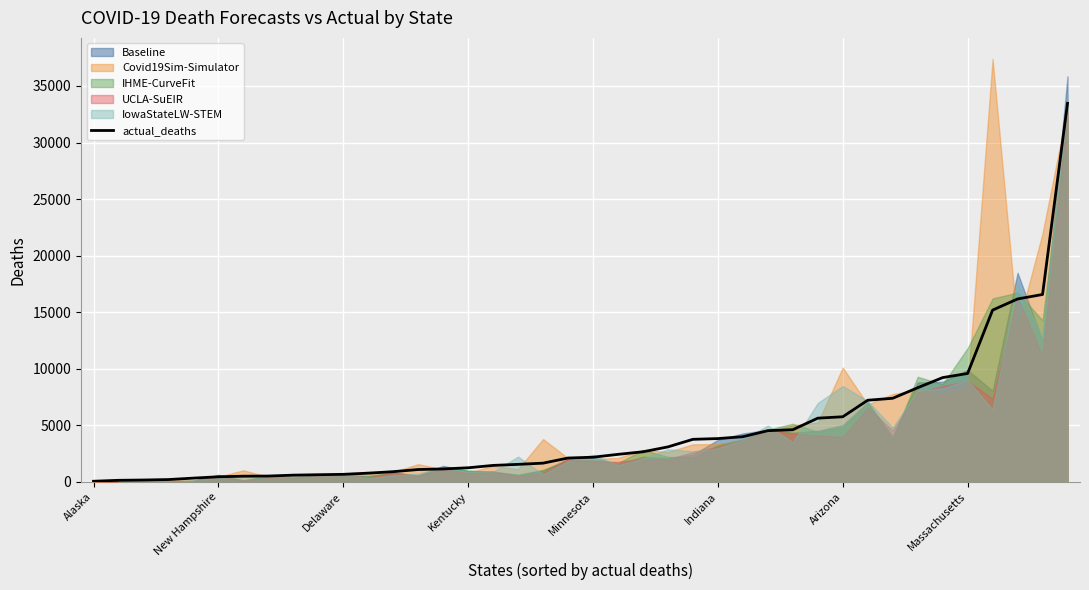

What is the difference between the second highest and minimum values?

16507